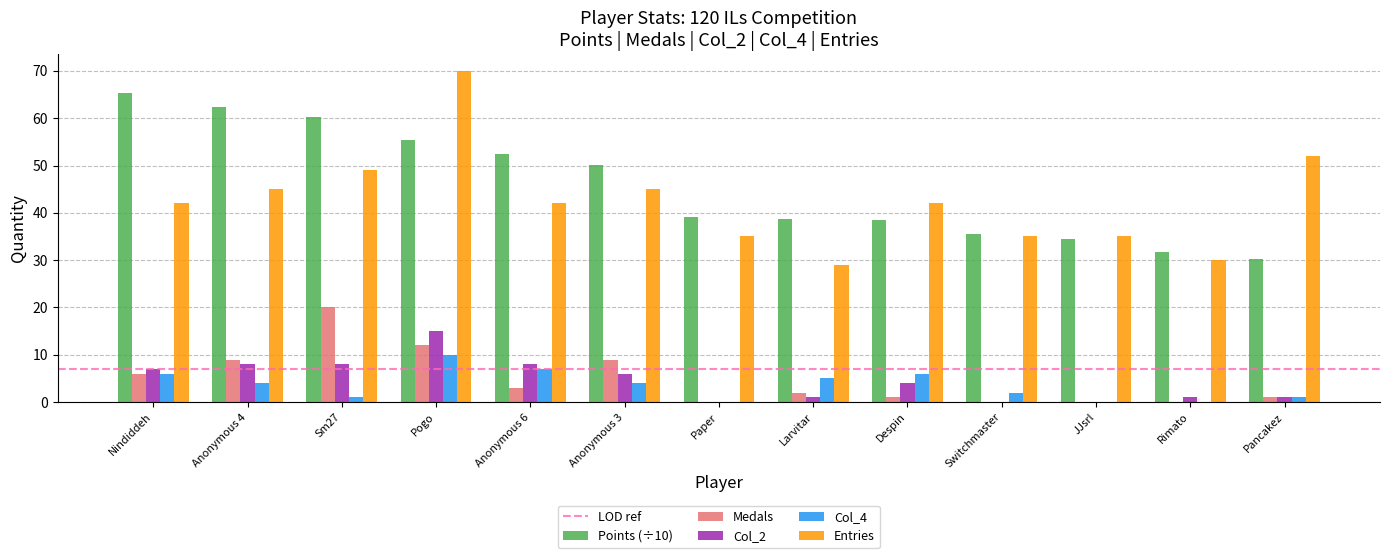

Is it true that Entries equals 30.0 at Rimato?

True